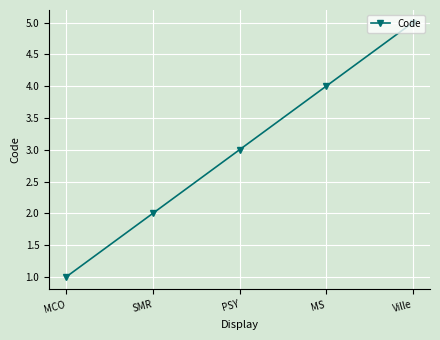

How many lines are shown in the chart?

1